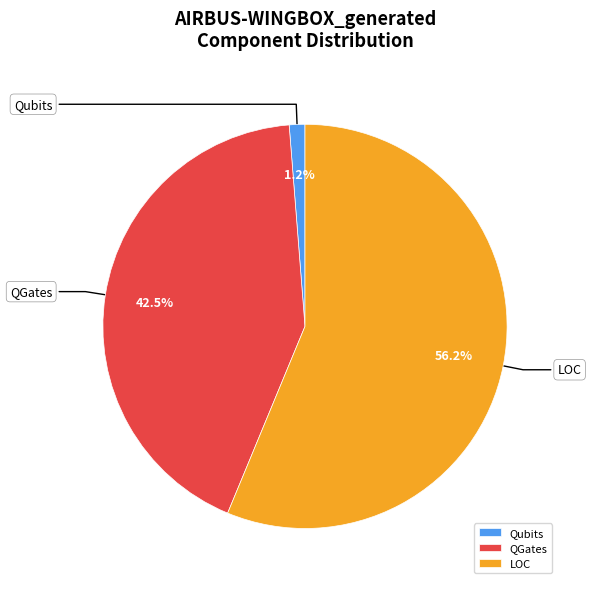

Rank the categories by value from lowest to highest.

Qubits, QGates, LOC